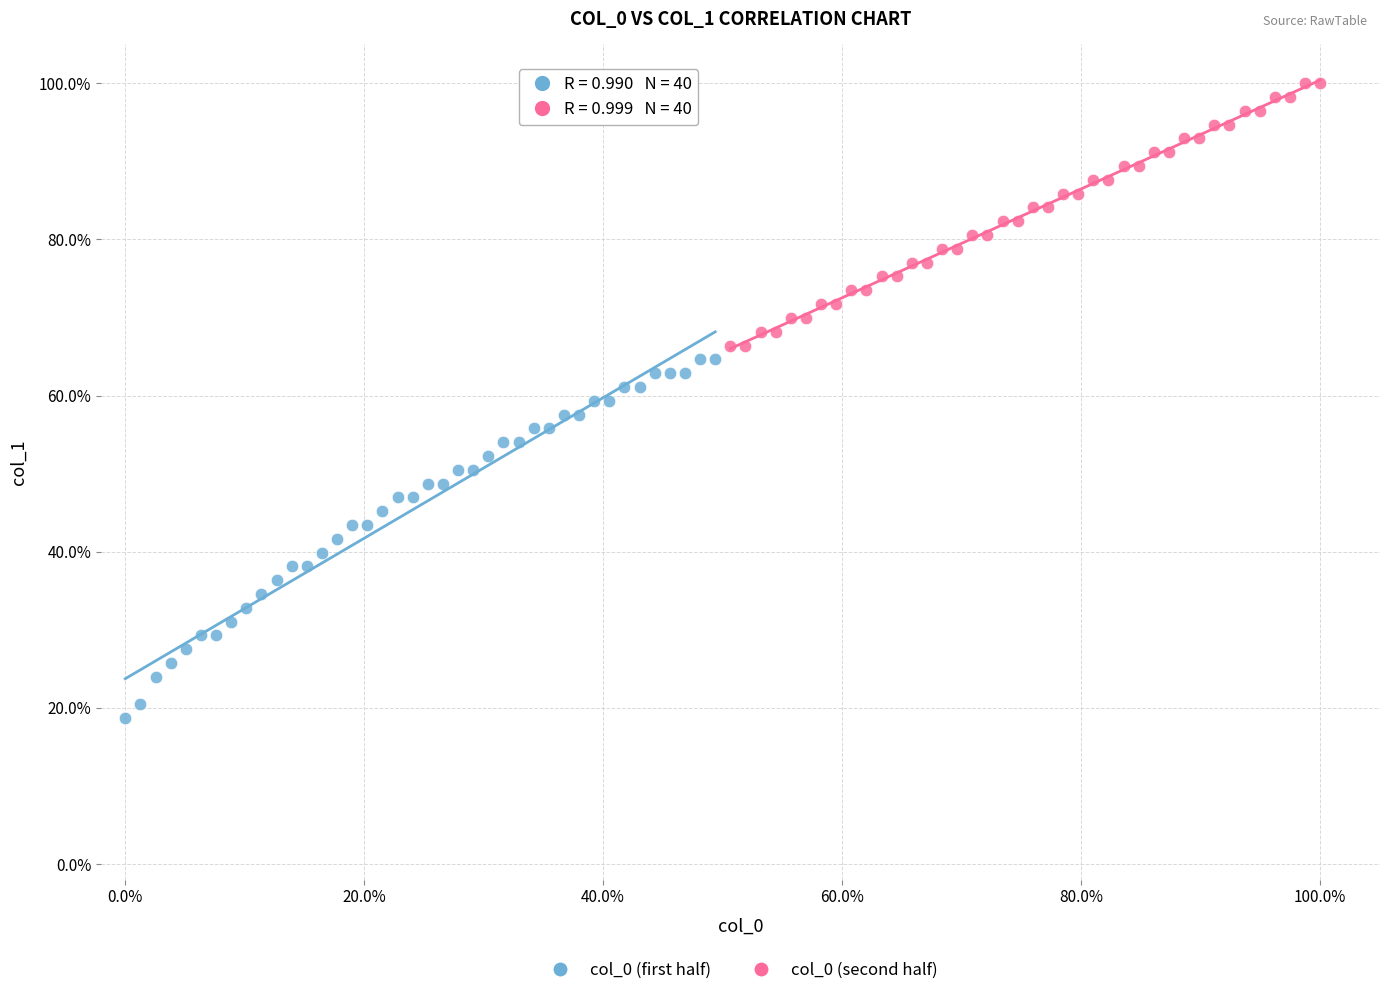

What are all the series names shown in the legend?

col_0 (first half), col_0 (second half)